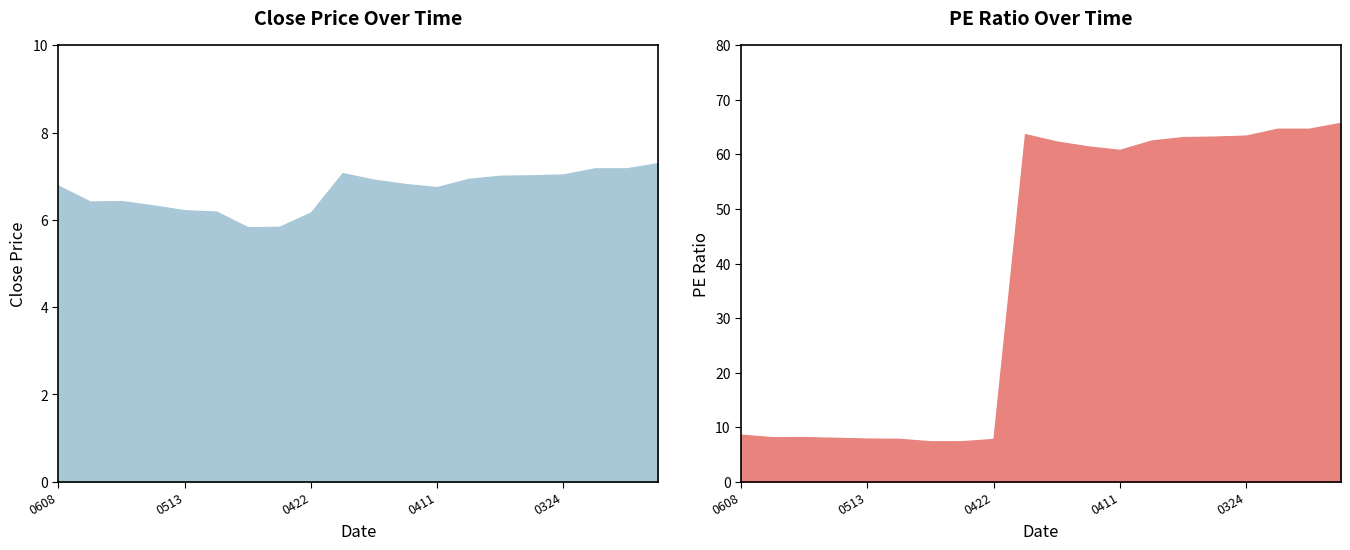

List the labels in order of PE value, largest first.

20220309, 20220322, 20220317, 20220414, 20220324, 20220325, 20220328, 20220406, 20220413, 20220412, 20220411, 20220608, 20220520, 20220526, 20220516, 20220513, 20220510, 20220422, 20220427, 20220428